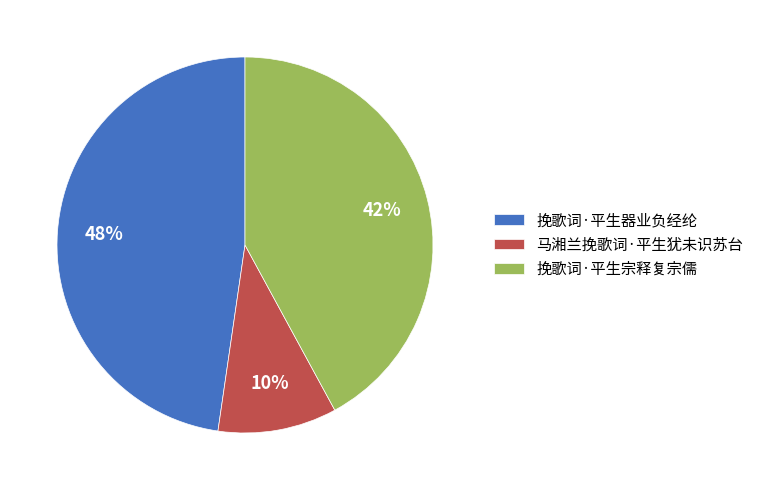

Rank the categories by value from lowest to highest.

马湘兰挽歌词·平生犹未识苏台, 挽歌词·平生宗释复宗儒, 挽歌词·平生器业负经纶